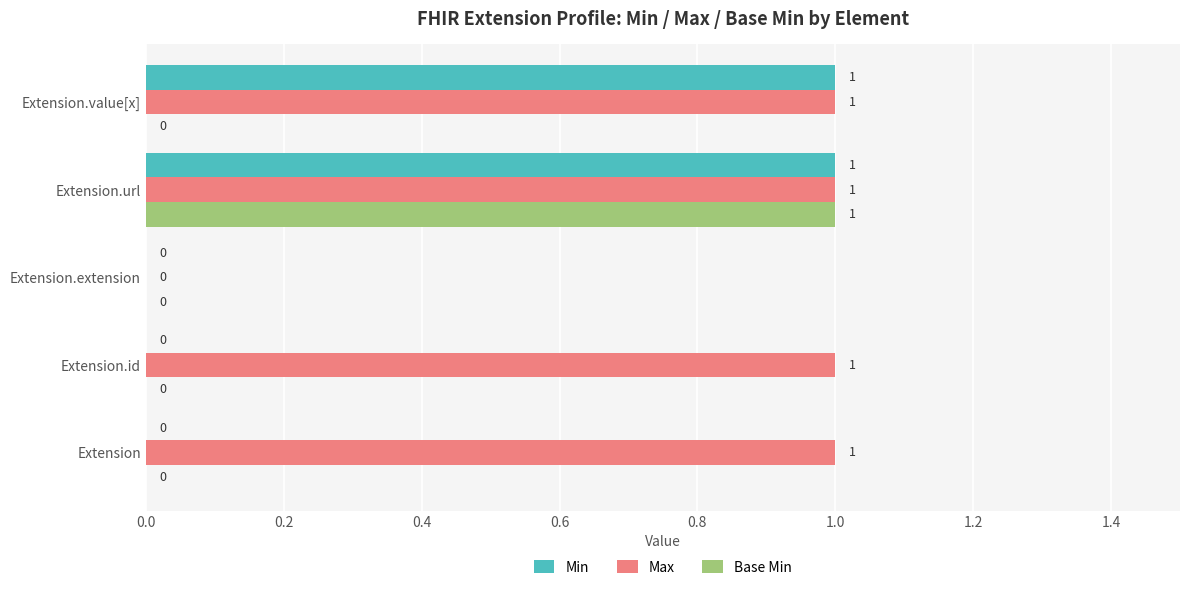

Is it true that Base Min equals 0 at Extension.extension?

True